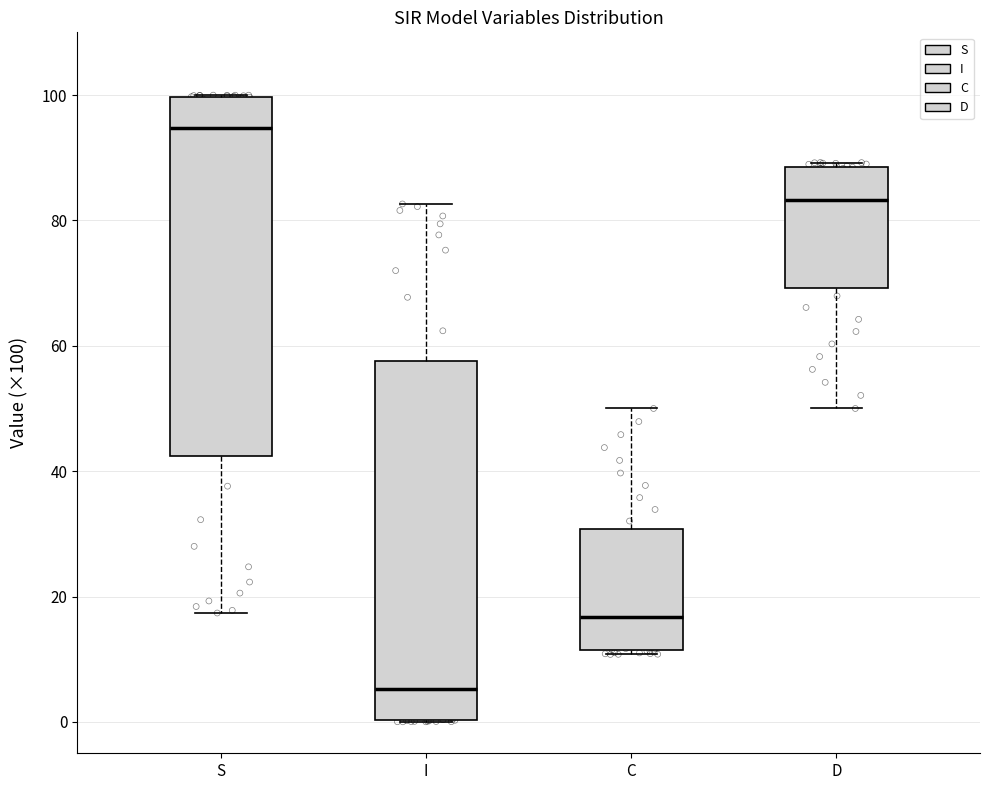

Which box's median line is the highest?

S